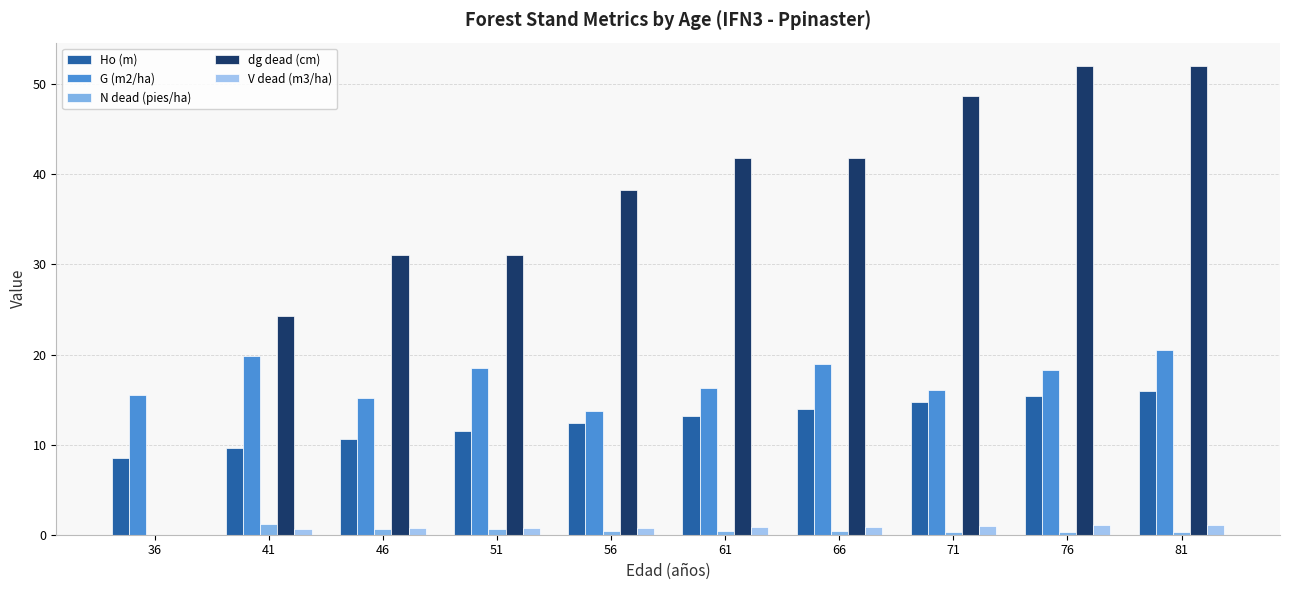

At which category does the chart reach its minimum across all series?

36